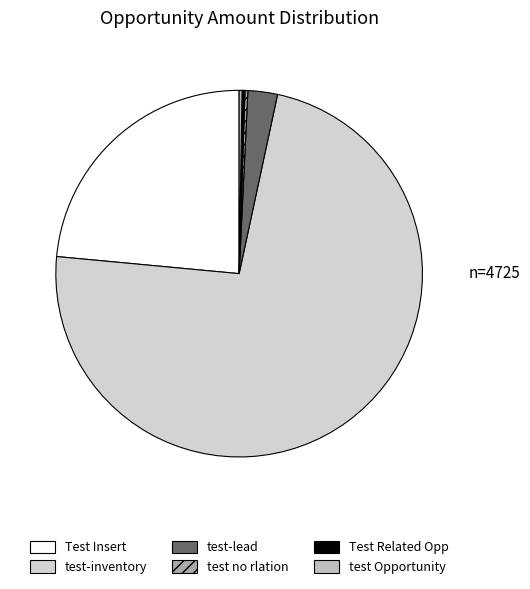

What is the total percentage of test-inventory and Test Insert?

96.6%